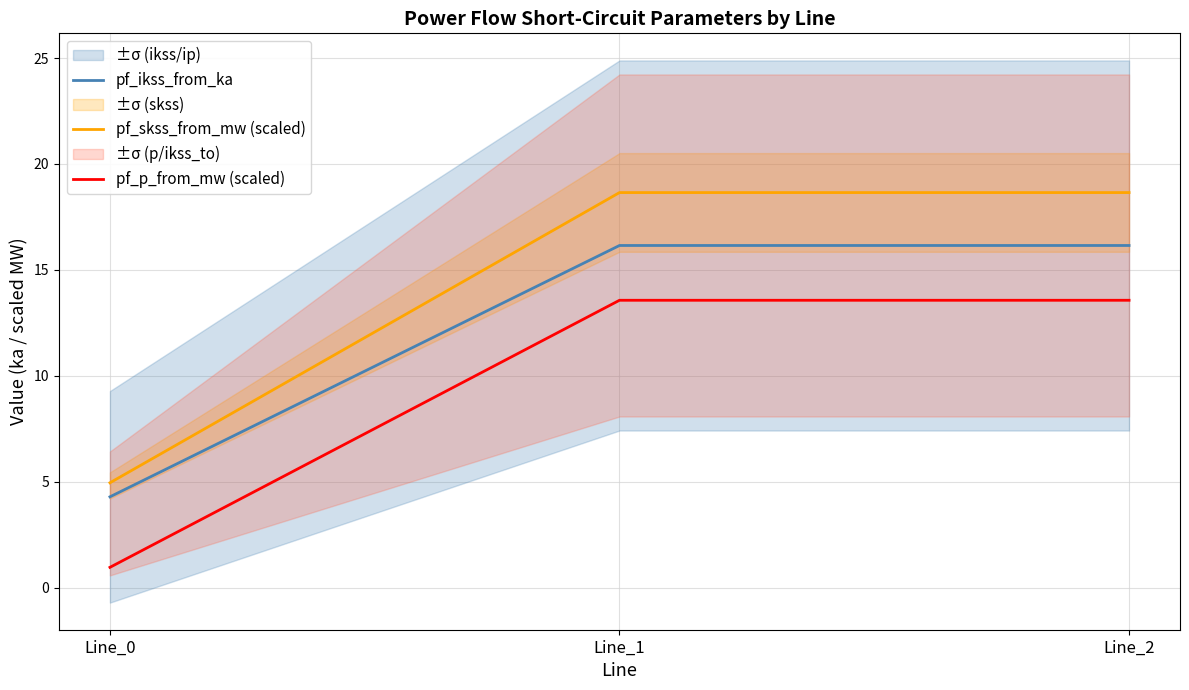

At which label does pf_p_from_mw (scaled) first exceed 13?

Line_1